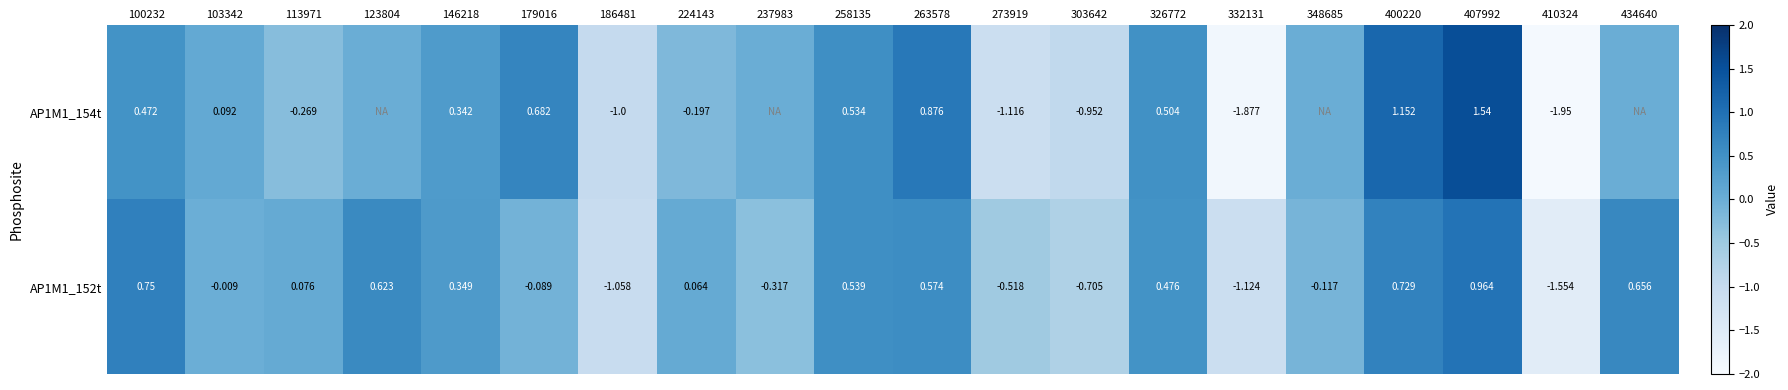

How many distinct data groups are displayed?

2